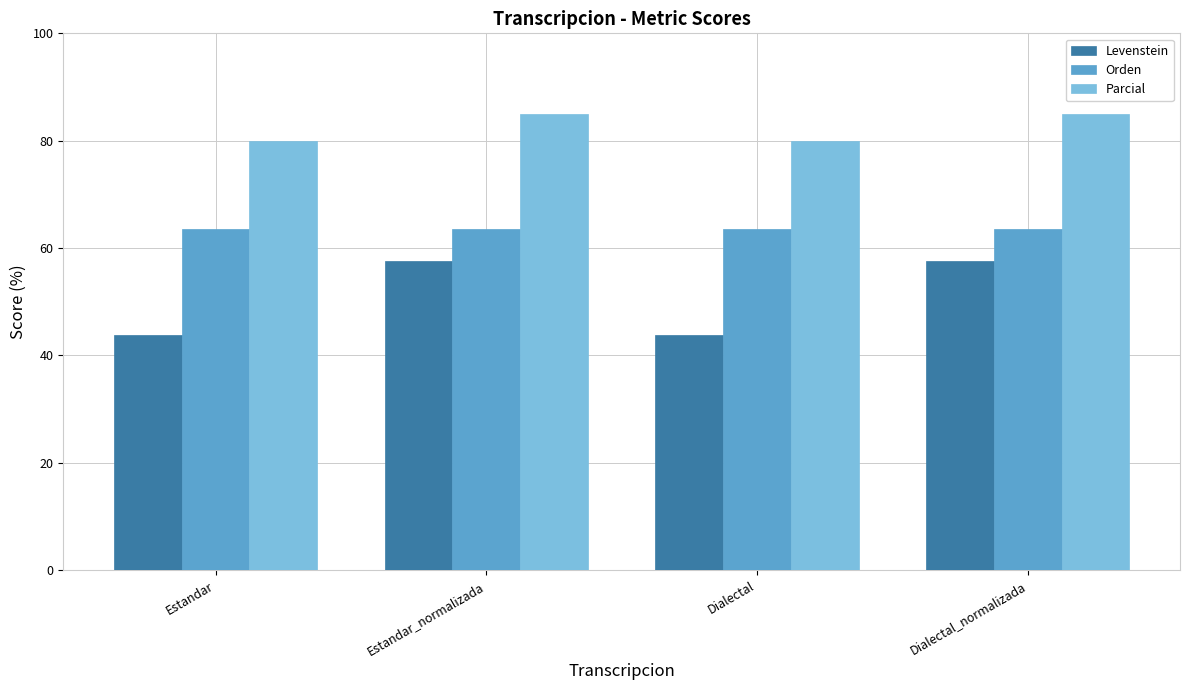

Reading left to right, list all the values displayed in this chart.

Levenstein: 43.8	57.7	43.8	57.7
Orden: 63.6	63.6	63.6	63.6
Parcial: 80.0	85.0	80.0	85.0